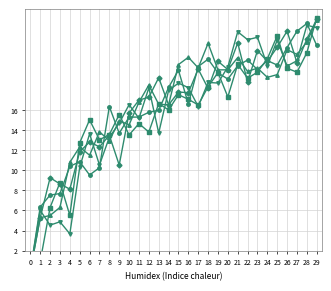

Reading left to right, list all the values displayed in this chart.

Series 1: 0.0	6.3	7.5	7.7	10.4	10.9	9.5	10.3	16.3	13.7	15.3	15.3	15.8	16.0	18.2	20.0	16.6	20.3	21.0	19.7	19.1	20.4	21.0	20.0	20.9	20.5	22.2	23.8	24.6	22.4
Series 2: 0.0	6.0	4.5	4.9	3.7	10.3	13.6	10.5	13.3	14.7	16.5	15.2	18.2	13.7	17.9	18.7	18.2	16.3	18.7	18.7	20.3	23.8	23.0	23.2	20.4	22.9	20.4	20.9	24.4	24.2
Series 3: 0.0	5.3	5.5	6.3	10.8	12.3	11.5	13.8	12.9	14.9	14.5	16.8	18.5	16.6	16.5	20.5	21.2	20.2	22.6	20.0	20.0	21.2	19.8	20.2	19.2	19.5	22.0	21.5	22.7	24.9
Series 4: 0.0	0.9	6.3	8.8	5.5	12.7	15.0	13.0	13.5	15.5	13.5	14.6	13.8	16.6	16.0	17.5	17.1	16.5	18.3	19.7	17.3	20.5	19.2	19.7	21.1	23.4	20.1	19.7	21.7	25.2
Series 5: 0.0	5.3	9.3	8.6	8.1	11.8	12.8	12.3	13.5	10.5	15.7	17.0	17.3	19.2	16.5	17.8	17.7	20.1	18.1	20.8	20.0	22.7	18.8	21.9	20.8	22.2	23.8	20.7	23.0	25.0